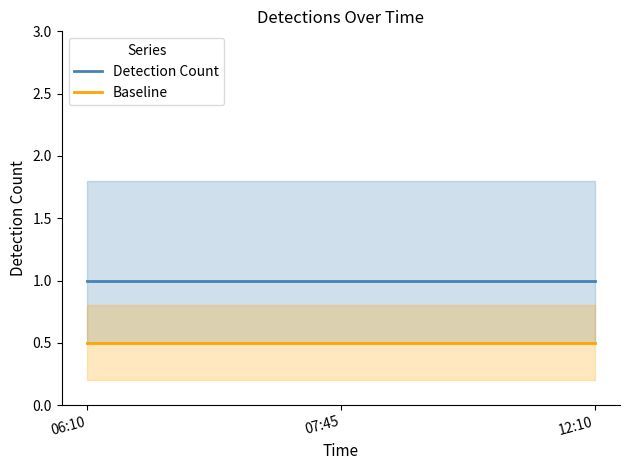

Rank the series by their average value, from lowest to highest.

Baseline, Detection Count